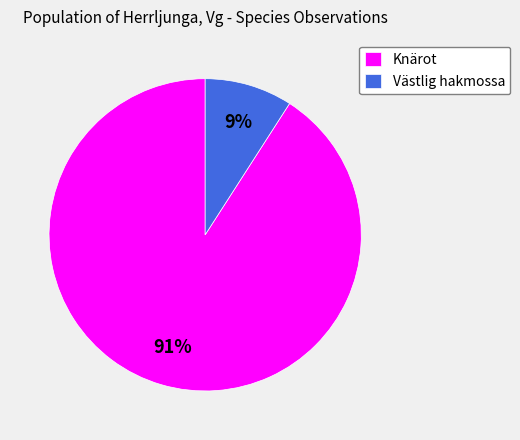

Does Knärot represent more than half of the total?

Yes